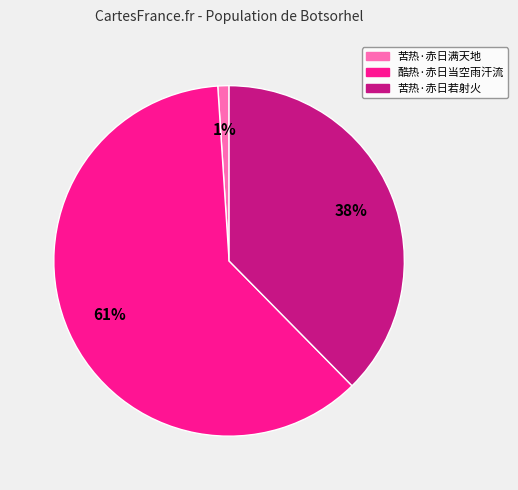

The 苦热·赤日满天地 slice represents 1% of the pie. True or false?

True